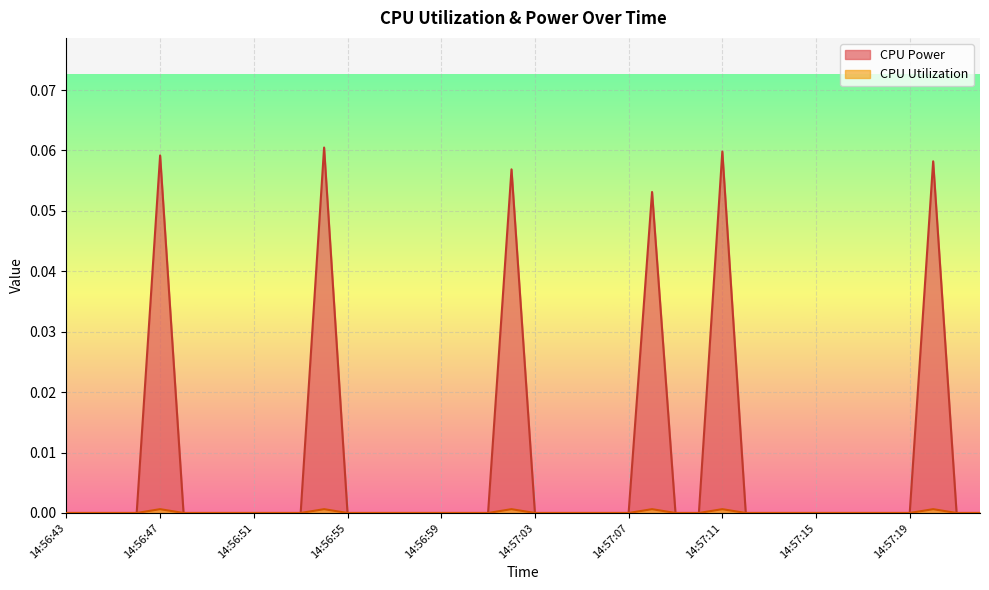

At which category is the sum across all series the highest?

14:56:54